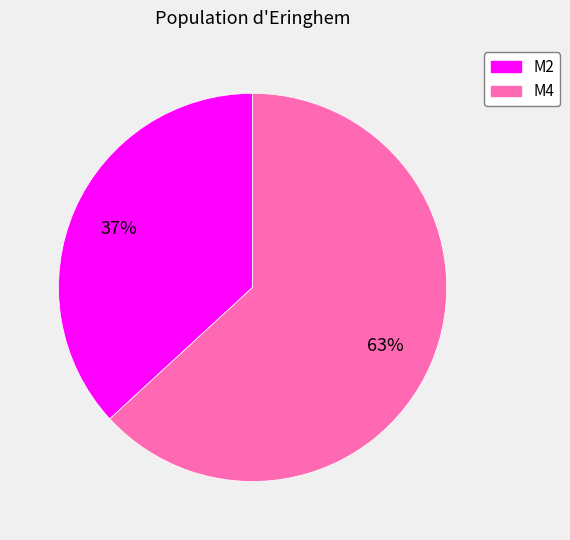

How many slices are in this pie chart?

2